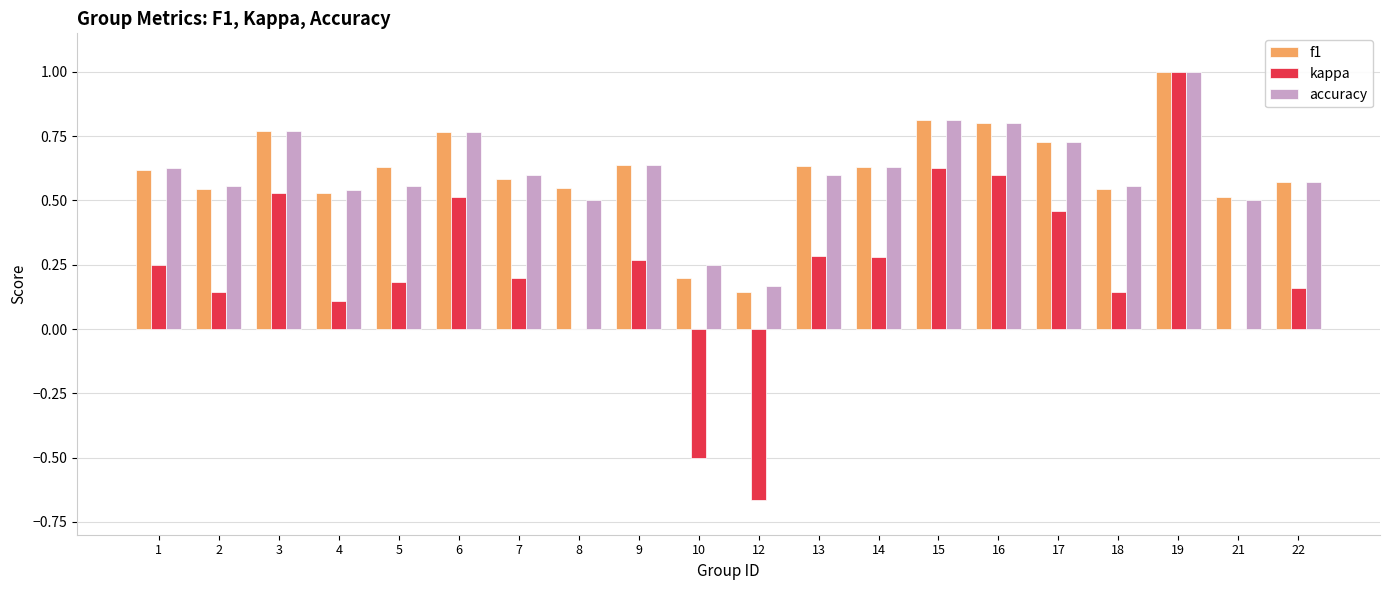

What is the maximum value for accuracy?

1.0